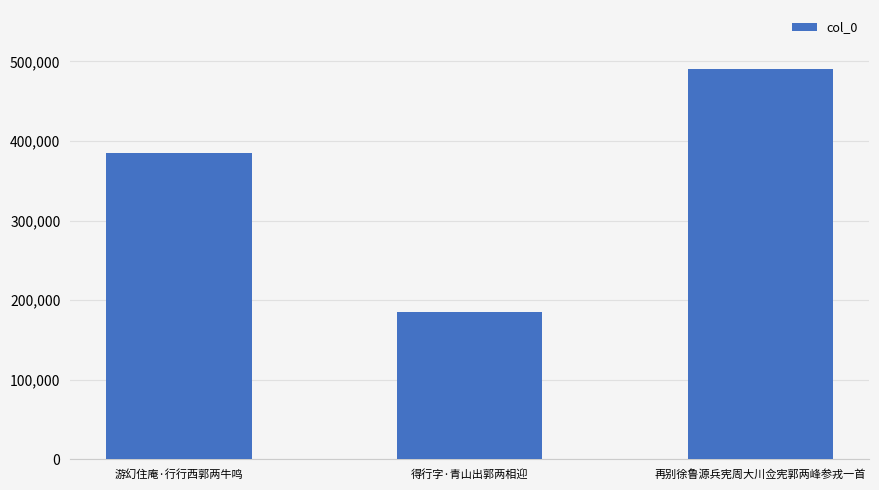

Count the values in the range 185669 to 490987.

3